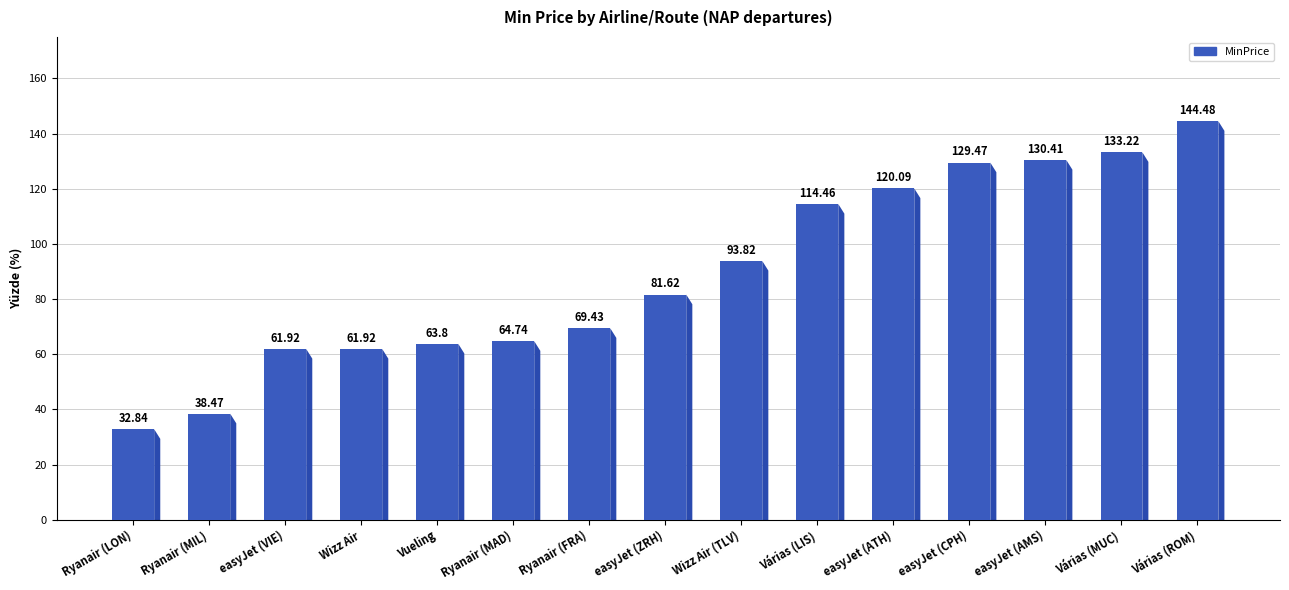

At which label is the value closest to 88?

Wizz Air (TLV)